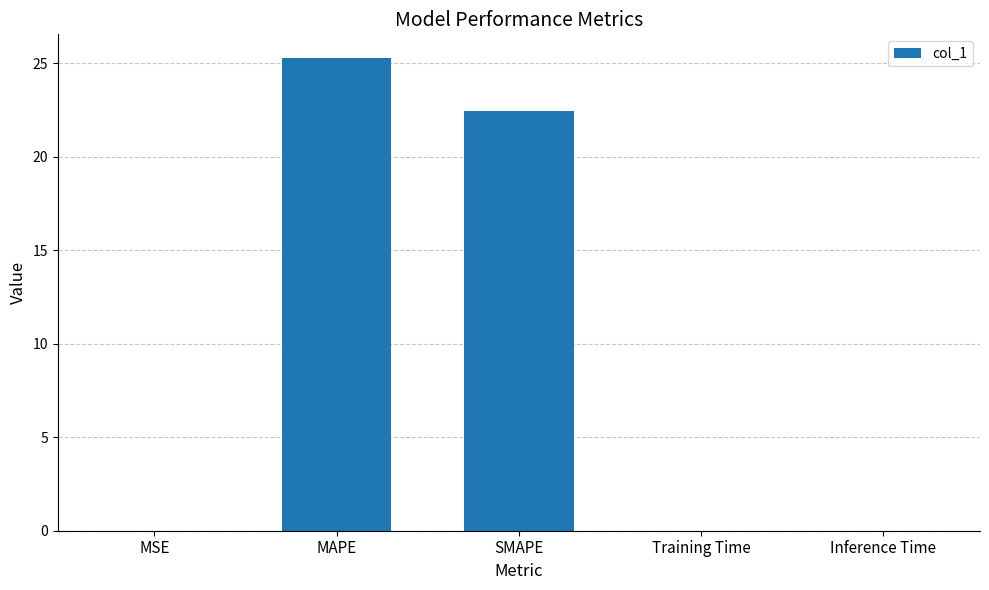

At which category does the chart reach its peak across all series?

MAPE